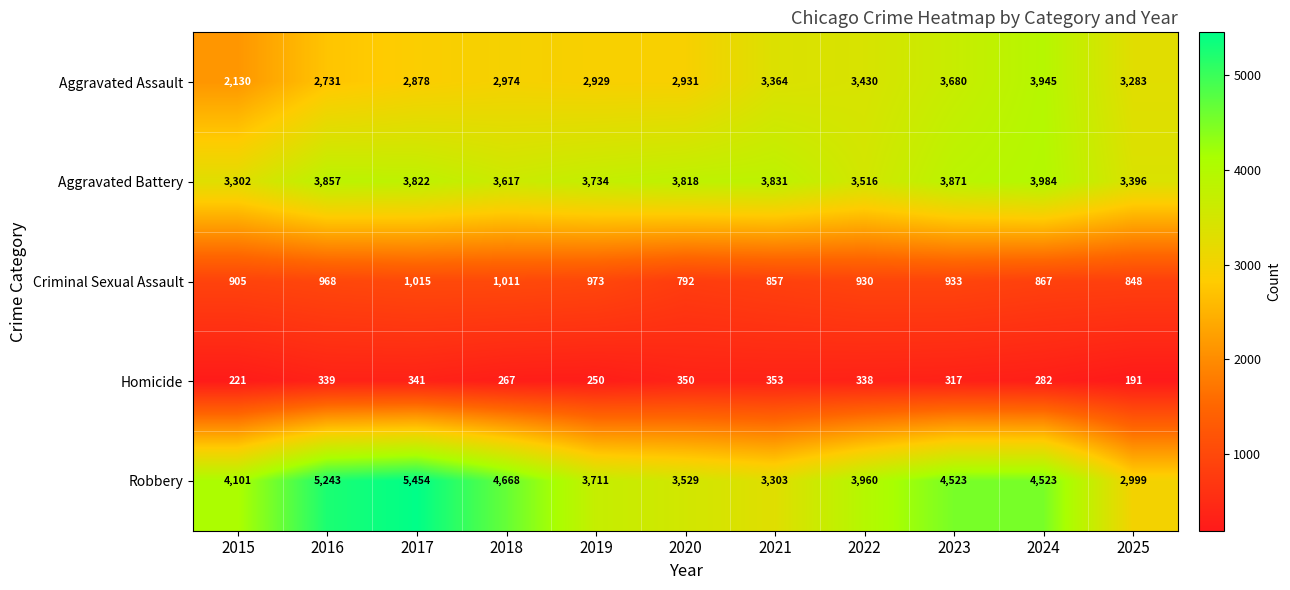

Rank the series at 2024 from highest to lowest value.

Robbery, Aggravated Battery, Aggravated Assault, Criminal Sexual Assault, Homicide